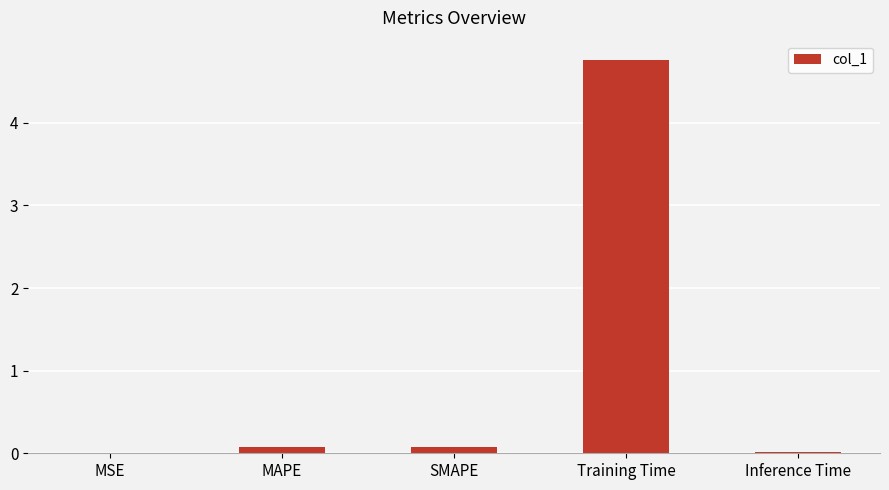

What is the maximum value shown in the chart?

4.8